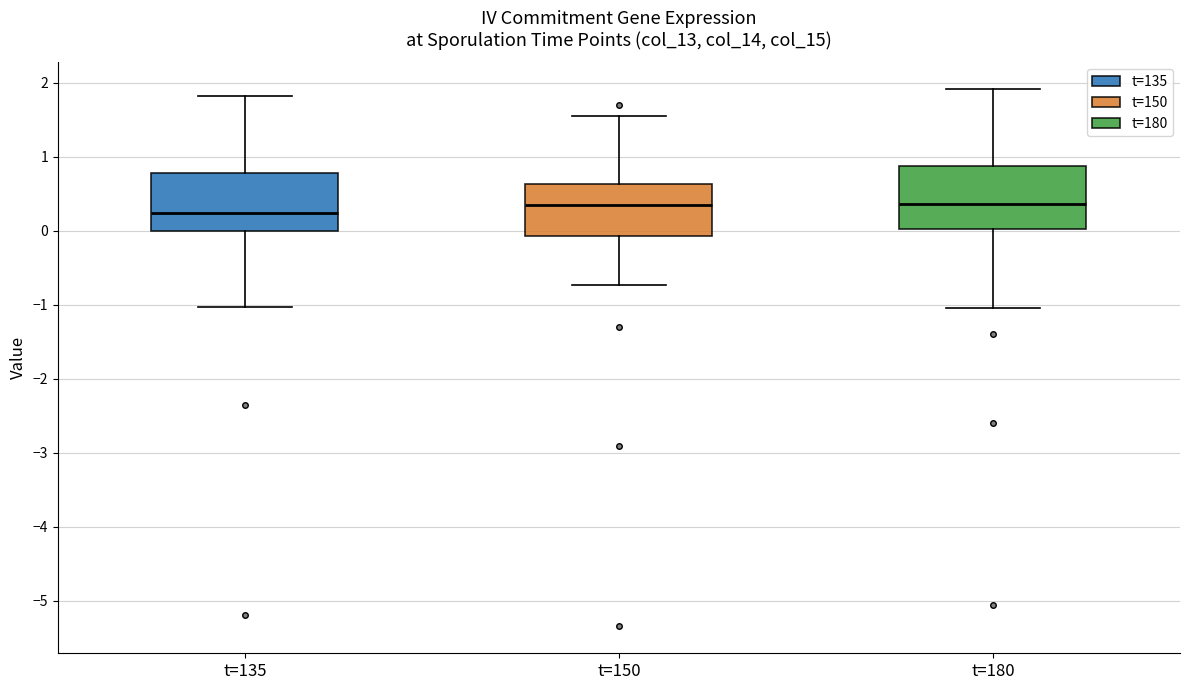

Reading left to right, transcribe this box plot: for each box, give where its median line is, the range the box spans, and where its two whiskers end, as read against the y-axis. The values are not printed on the chart, so give them approximately, as read against the axis.

t=135: median 0.2, box 0.0 to 0.8, whiskers -1.0 to 1.8
t=150: median 0.3, box -0.1 to 0.6, whiskers -0.7 to 1.6
t=180: median 0.4, box 0.0 to 0.9, whiskers -1.1 to 1.9